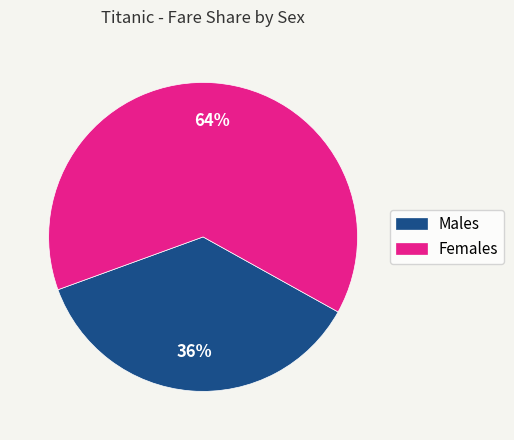

The Males slice represents 46% of the pie. True or false?

False